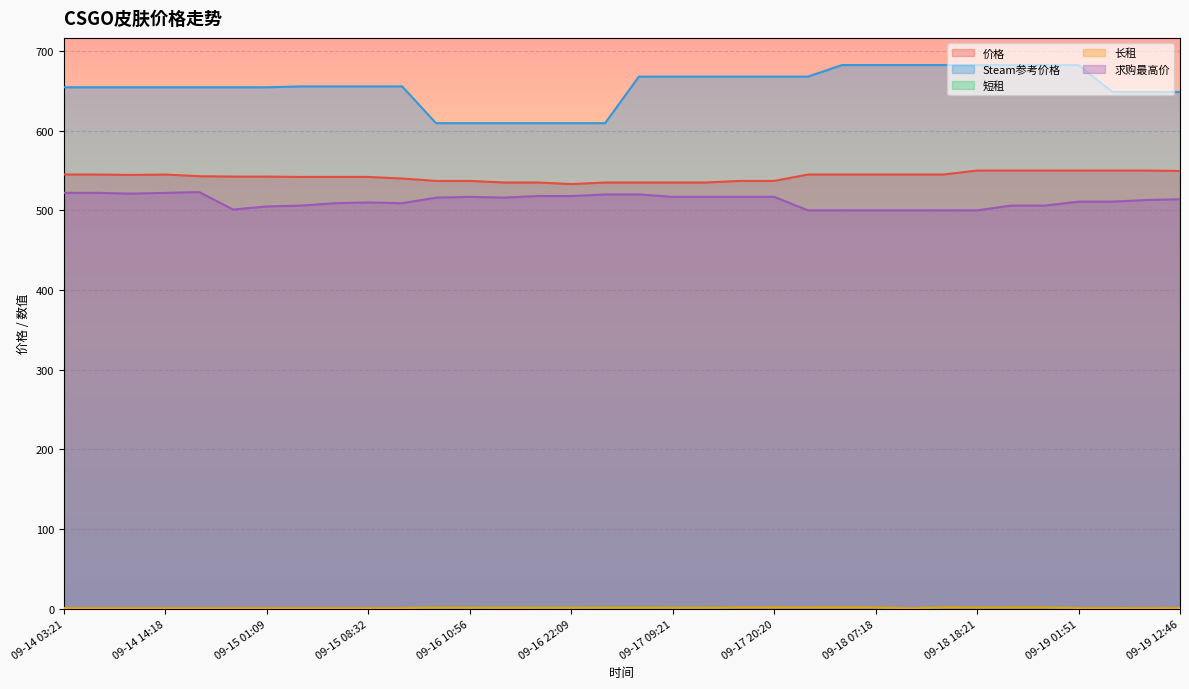

At how many categories does at least one series exceed 95?

34